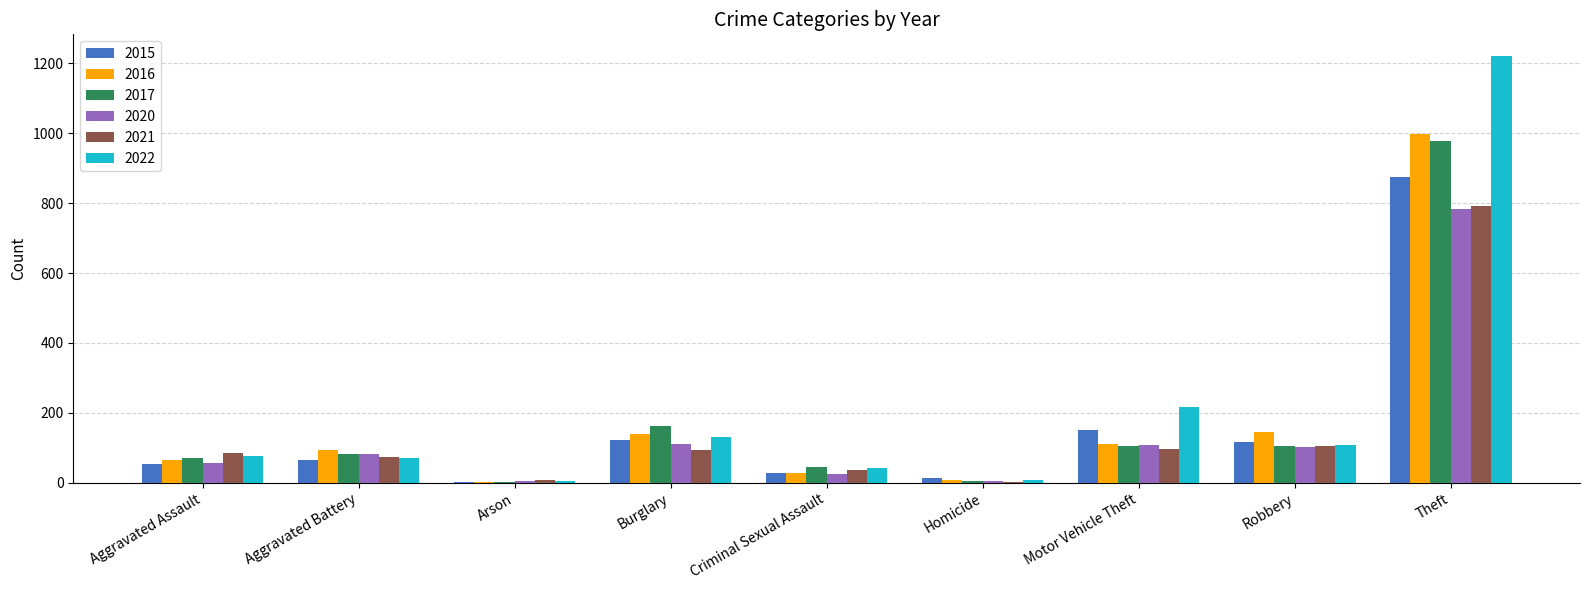

What is the sum of all 2015 values?

1425